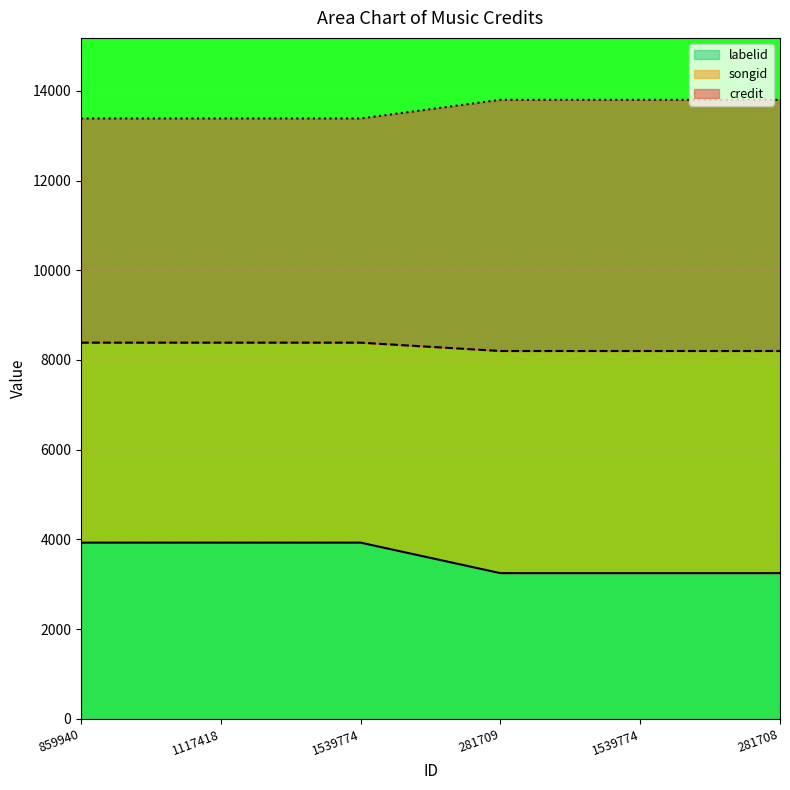

True or false: labelid and songid intersect in this chart.

False